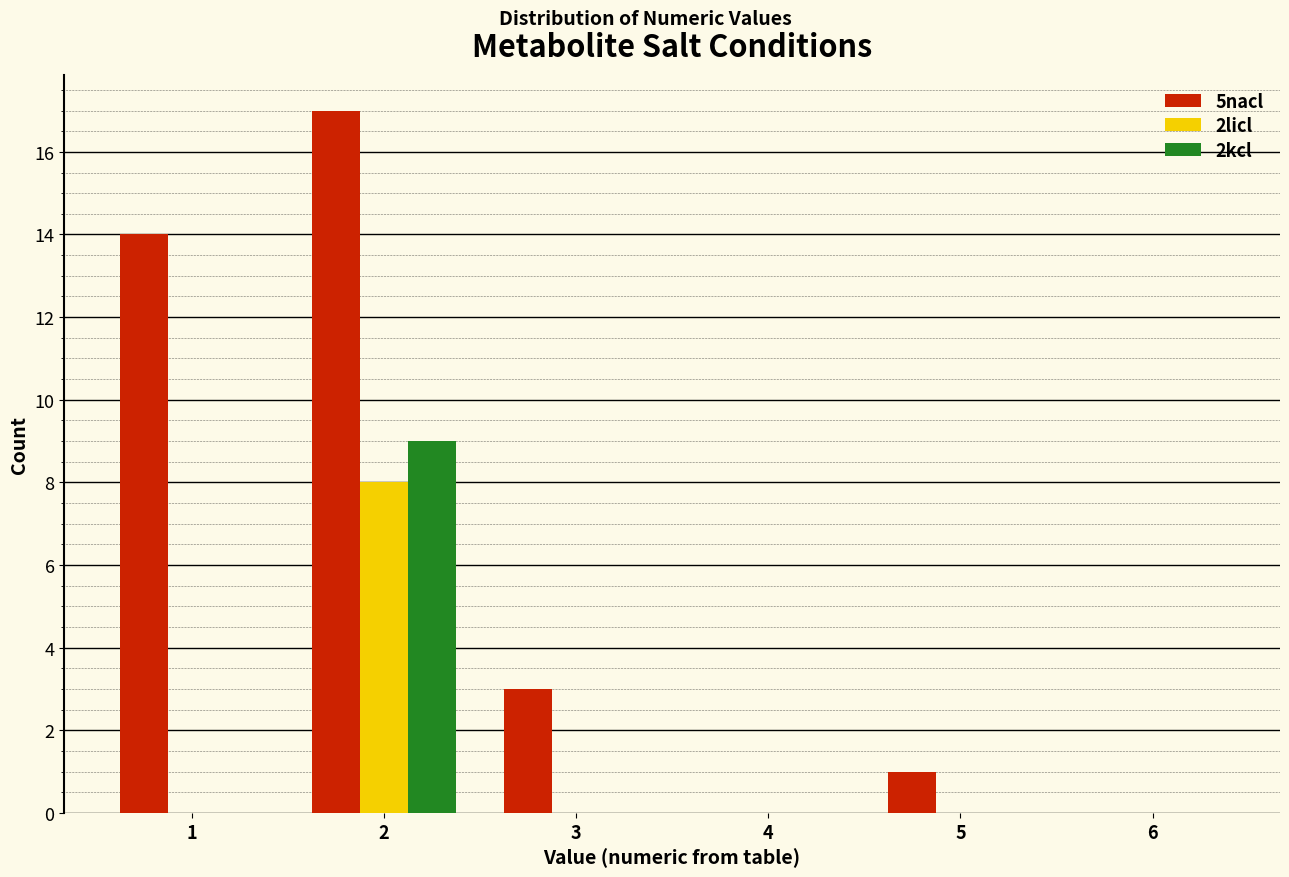

In the 5nacl series, which range on the x-axis has the tallest bar?

1.5 to 2.5